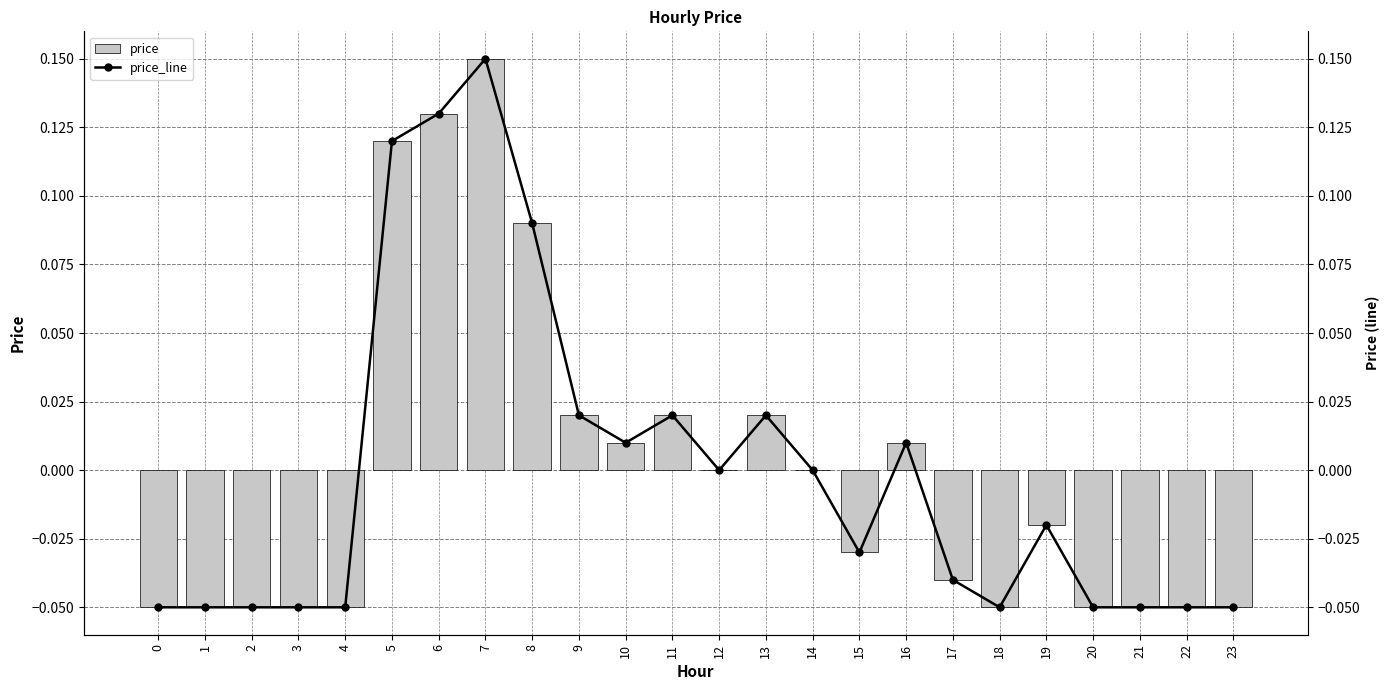

True or false: price_line has a value of 0.0 at 11.

False